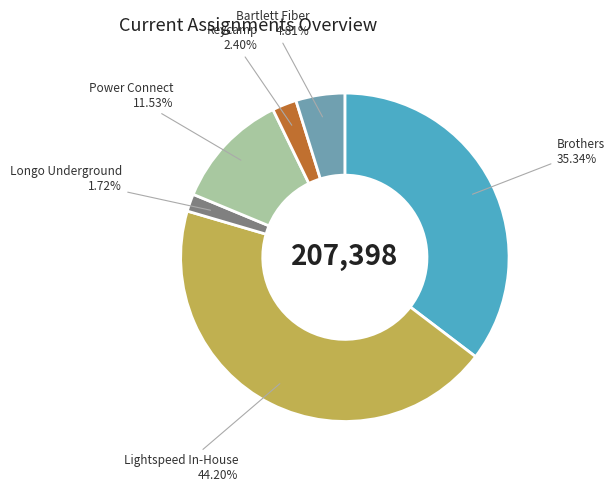

Is it true that Brothers is 45% of the pie?

False